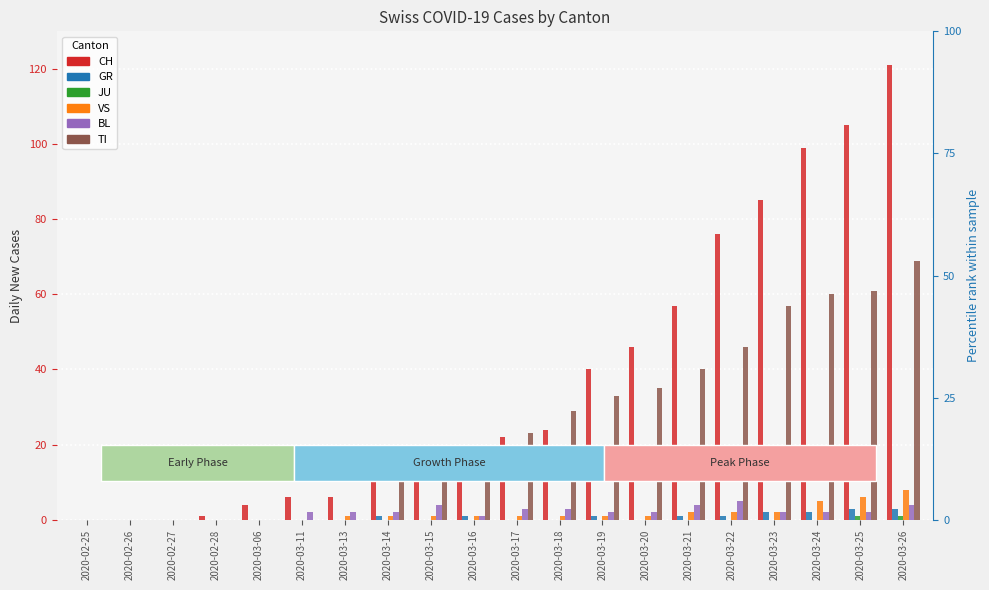

The value of JU at 2020-03-15 is -1. True or false?

False